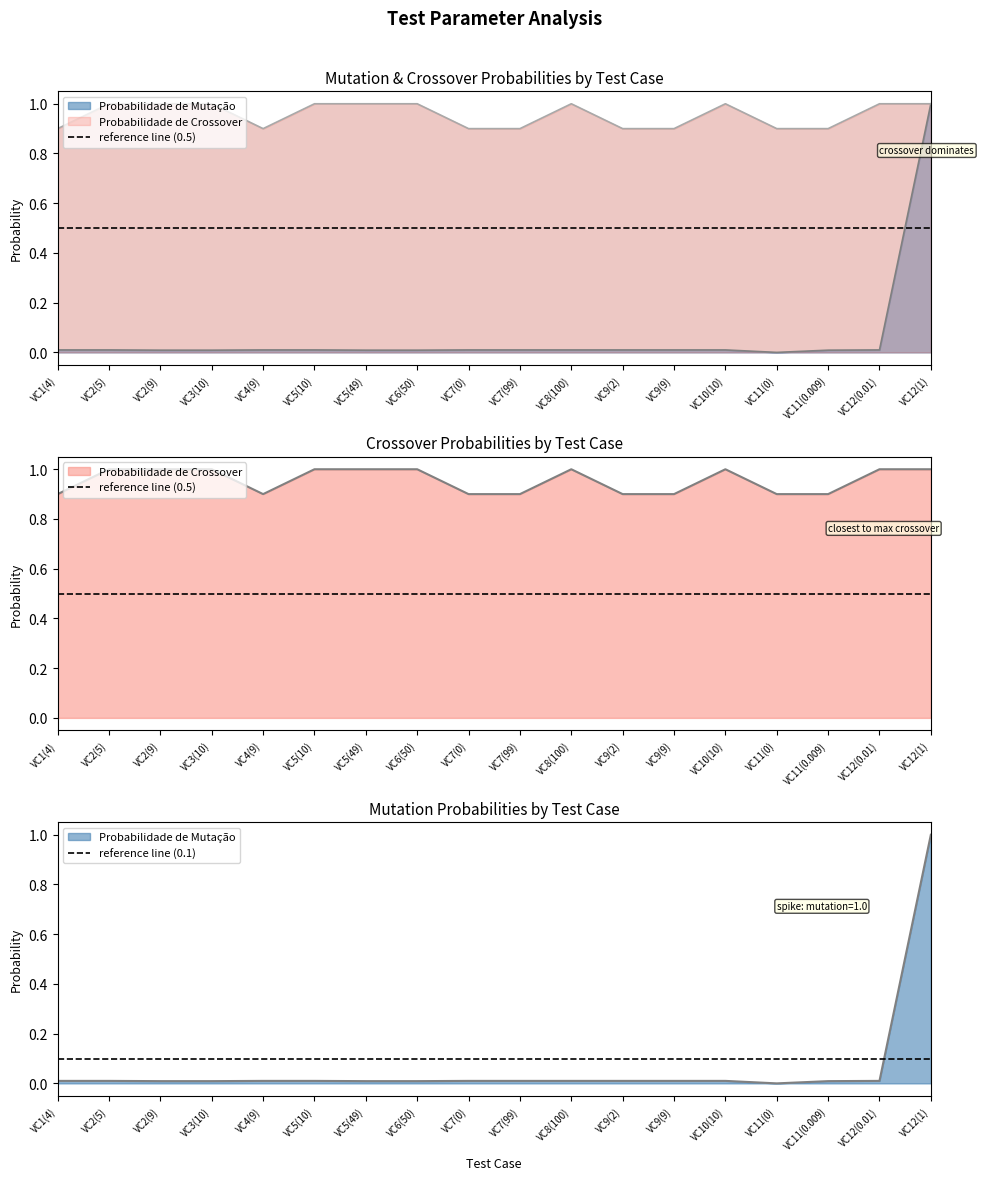

What is the sum of all reference line (0.1) values?

0.2